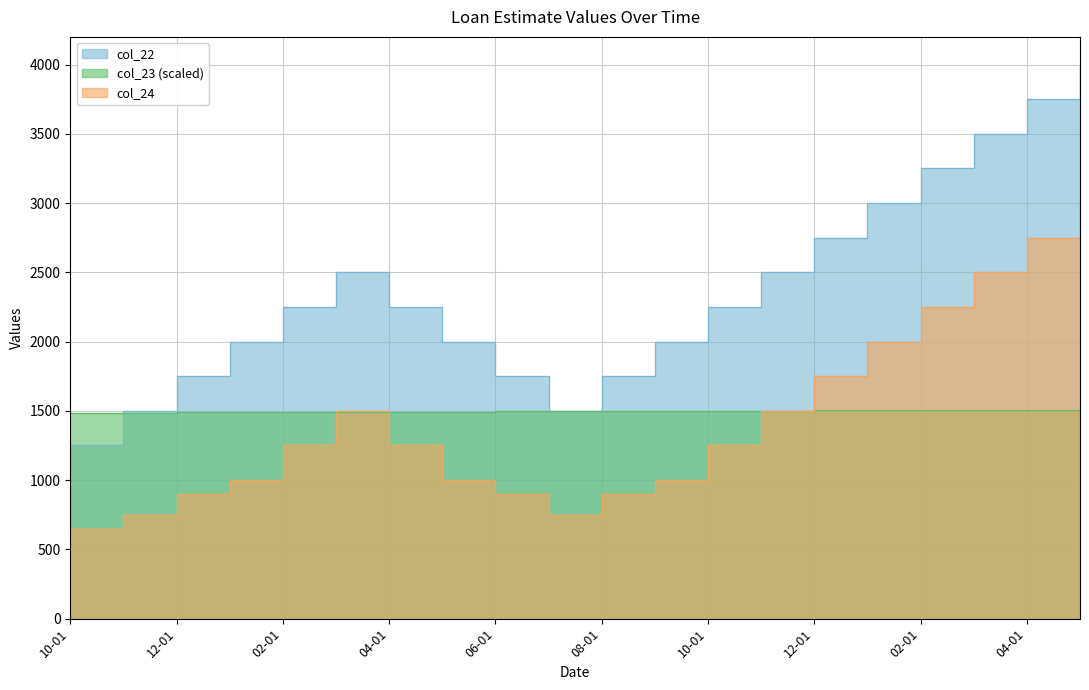

True or false: col_23 has more than 2 interior local peaks.

False